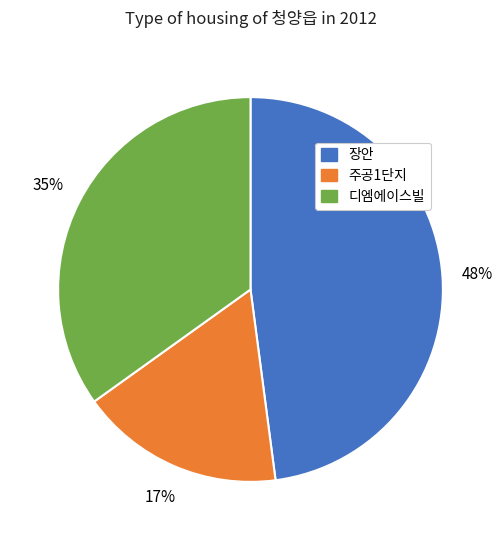

Rank the categories by value from highest to lowest.

장안, 디엠에이스빌, 주공1단지